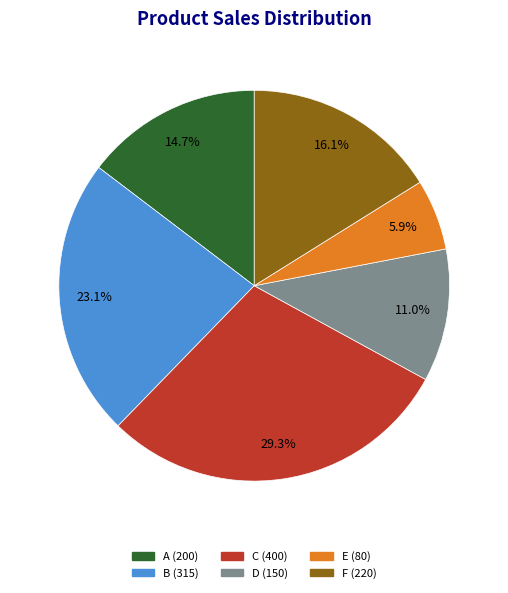

Is it true that C is 29% of the pie?

True